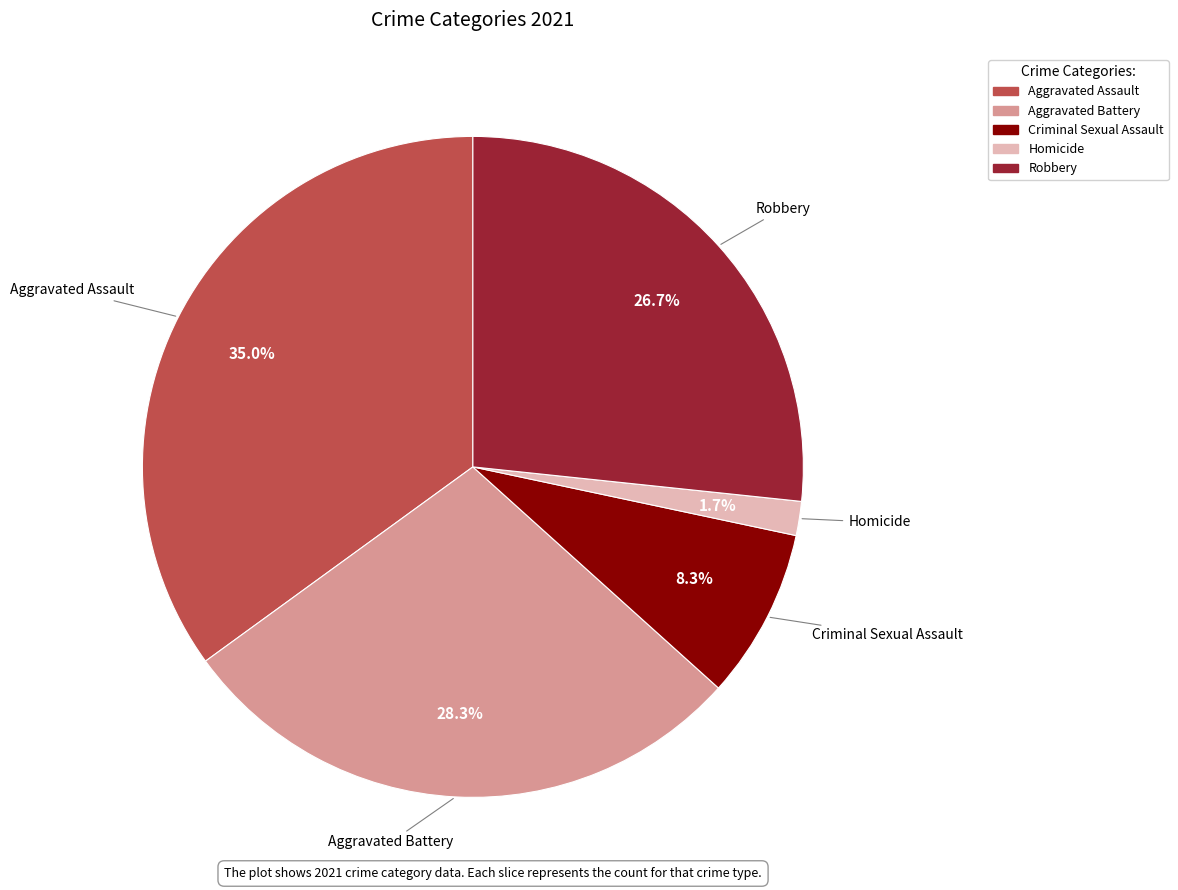

Does any single category account for the majority?

No